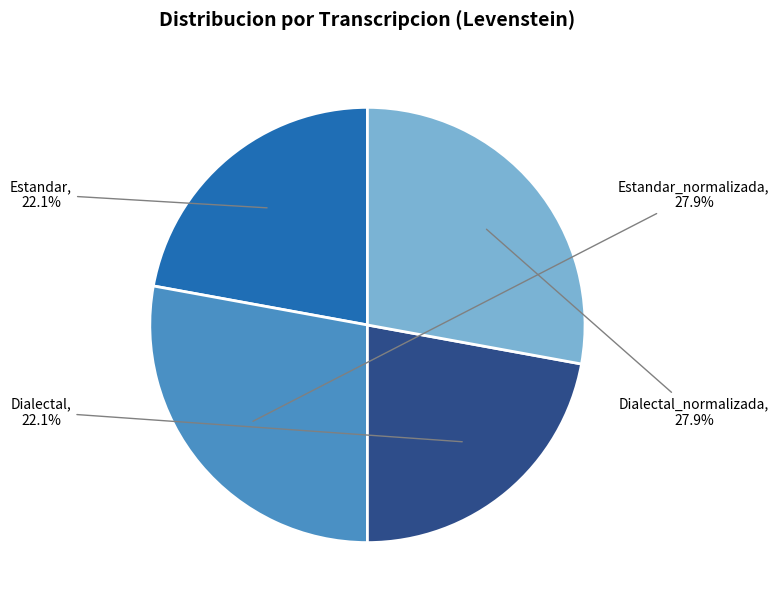

What percentage do Estandar_normalizada and Estandar together represent?

50.0%